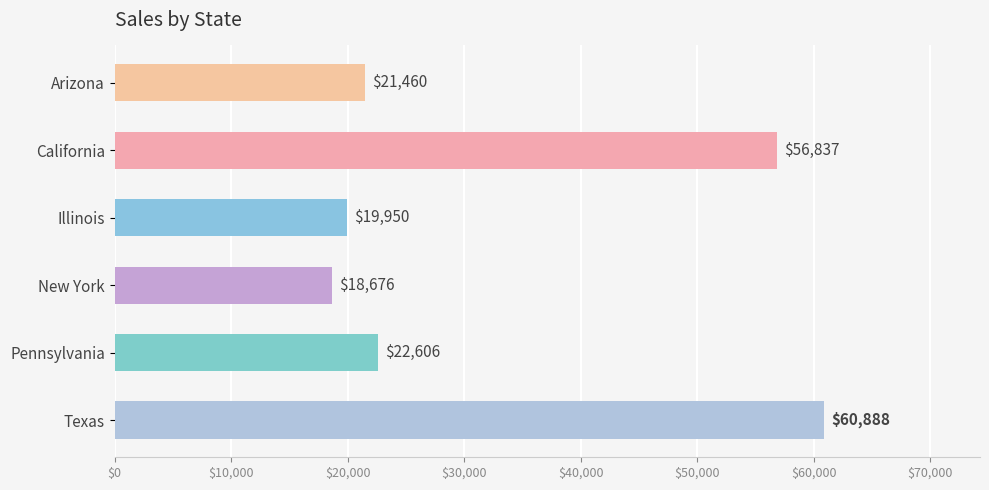

Between New York and Illinois, which is larger?

Illinois